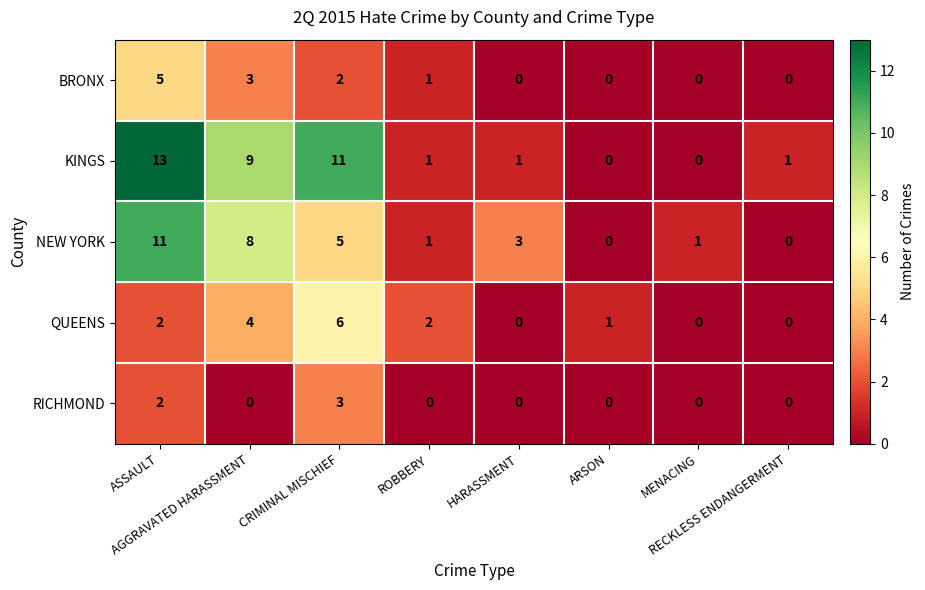

What is the sum of all KINGS values?

36